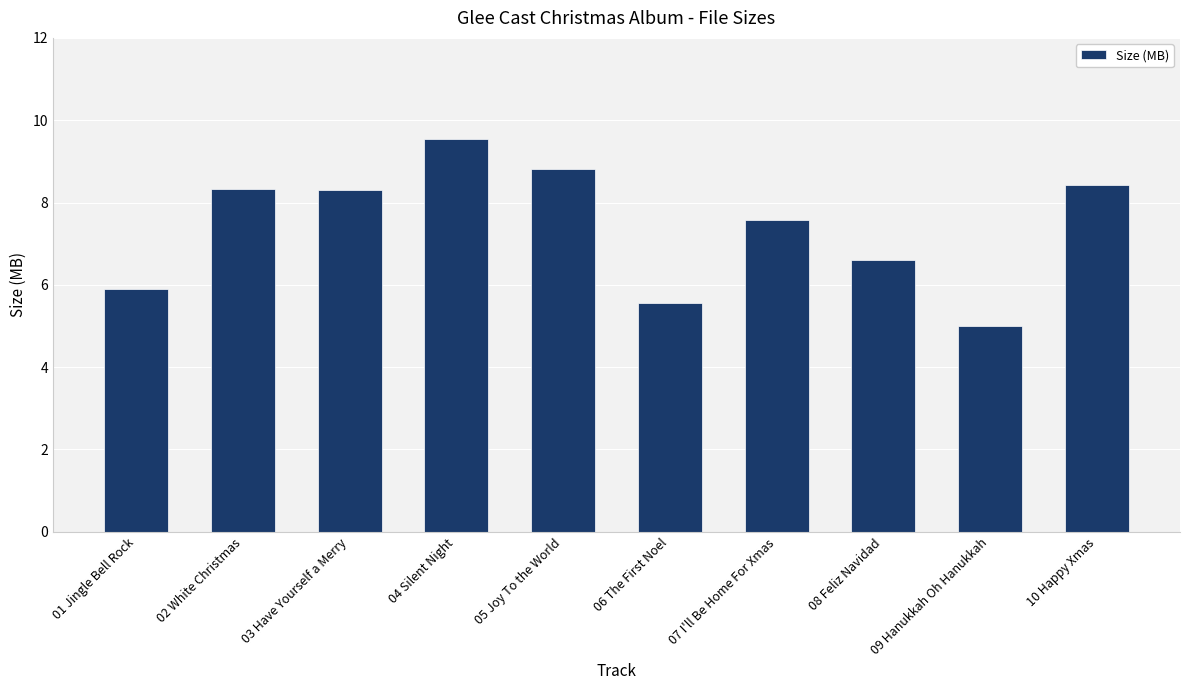

What is the greatest value displayed?

9.5